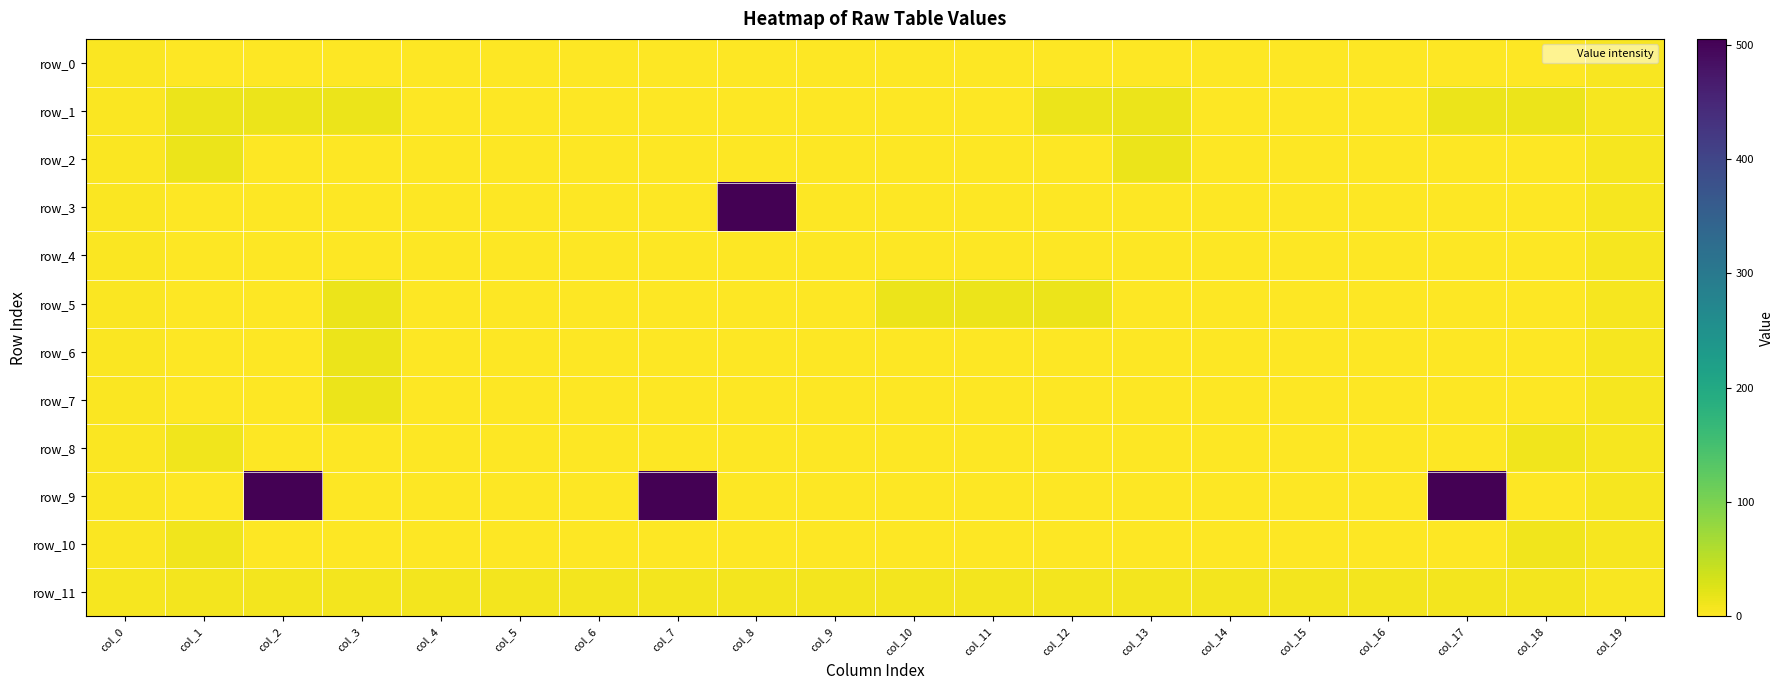

Reading left to right, list all the values displayed in this chart.

row_0: col_0=3	col_1=1	col_2=1	col_3=1	col_4=1	col_5=1	col_6=1	col_7=1	col_8=1	col_9=1	col_10=1	col_11=1	col_12=1	col_13=1	col_14=1	col_15=1	col_16=1	col_17=1	col_18=1	col_19=4
row_1: col_0=2	col_1=14	col_2=14	col_3=14	col_4=0	col_5=0	col_6=0	col_7=0	col_8=0	col_9=0	col_10=0	col_11=0	col_12=14	col_13=14	col_14=0	col_15=0	col_16=0	col_17=14	col_18=14	col_19=7
row_2: col_0=2	col_1=14	col_2=0	col_3=0	col_4=0	col_5=0	col_6=0	col_7=0	col_8=0	col_9=0	col_10=0	col_11=0	col_12=0	col_13=14	col_14=0	col_15=0	col_16=0	col_17=0	col_18=0	col_19=7
row_3: col_0=2	col_1=0	col_2=0	col_3=0	col_4=0	col_5=0	col_6=0	col_7=0	col_8=505	col_9=0	col_10=0	col_11=0	col_12=0	col_13=0	col_14=0	col_15=0	col_16=0	col_17=0	col_18=0	col_19=7
row_4: col_0=2	col_1=0	col_2=0	col_3=0	col_4=0	col_5=0	col_6=0	col_7=0	col_8=0	col_9=0	col_10=0	col_11=0	col_12=0	col_13=0	col_14=0	col_15=0	col_16=0	col_17=0	col_18=0	col_19=7
row_5: col_0=2	col_1=0	col_2=0	col_3=14	col_4=0	col_5=0	col_6=0	col_7=0	col_8=0	col_9=0	col_10=14	col_11=14	col_12=14	col_13=0	col_14=0	col_15=0	col_16=0	col_17=0	col_18=0	col_19=7
row_6: col_0=2	col_1=0	col_2=0	col_3=14	col_4=0	col_5=0	col_6=0	col_7=0	col_8=0	col_9=0	col_10=0	col_11=0	col_12=0	col_13=0	col_14=0	col_15=0	col_16=0	col_17=0	col_18=0	col_19=7
row_7: col_0=2	col_1=0	col_2=0	col_3=14	col_4=0	col_5=0	col_6=0	col_7=0	col_8=0	col_9=0	col_10=0	col_11=0	col_12=0	col_13=0	col_14=0	col_15=0	col_16=0	col_17=0	col_18=0	col_19=7
row_8: col_0=2	col_1=11	col_2=0	col_3=0	col_4=0	col_5=0	col_6=0	col_7=0	col_8=0	col_9=0	col_10=0	col_11=0	col_12=0	col_13=0	col_14=0	col_15=0	col_16=0	col_17=0	col_18=11	col_19=7
row_9: col_0=2	col_1=0	col_2=505	col_3=0	col_4=0	col_5=0	col_6=0	col_7=505	col_8=0	col_9=0	col_10=0	col_11=0	col_12=0	col_13=0	col_14=0	col_15=0	col_16=0	col_17=505	col_18=0	col_19=7
row_10: col_0=2	col_1=11	col_2=0	col_3=0	col_4=0	col_5=0	col_6=0	col_7=0	col_8=0	col_9=0	col_10=0	col_11=0	col_12=0	col_13=0	col_14=0	col_15=0	col_16=0	col_17=0	col_18=11	col_19=7
row_11: col_0=6	col_1=8	col_2=8	col_3=8	col_4=8	col_5=8	col_6=8	col_7=8	col_8=8	col_9=8	col_10=8	col_11=8	col_12=8	col_13=8	col_14=8	col_15=8	col_16=8	col_17=8	col_18=8	col_19=5